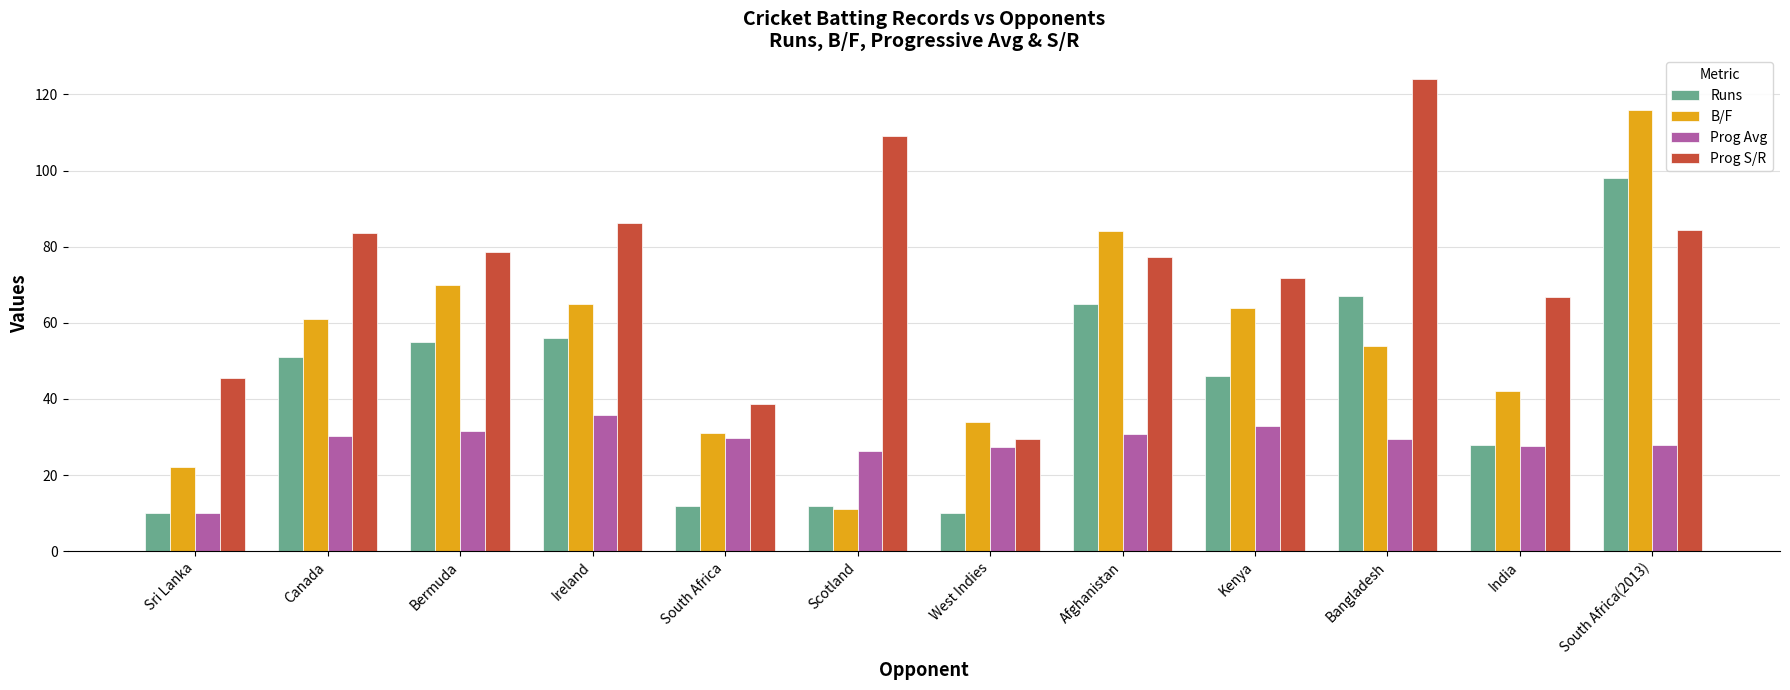

How many groups of bars are there?

12